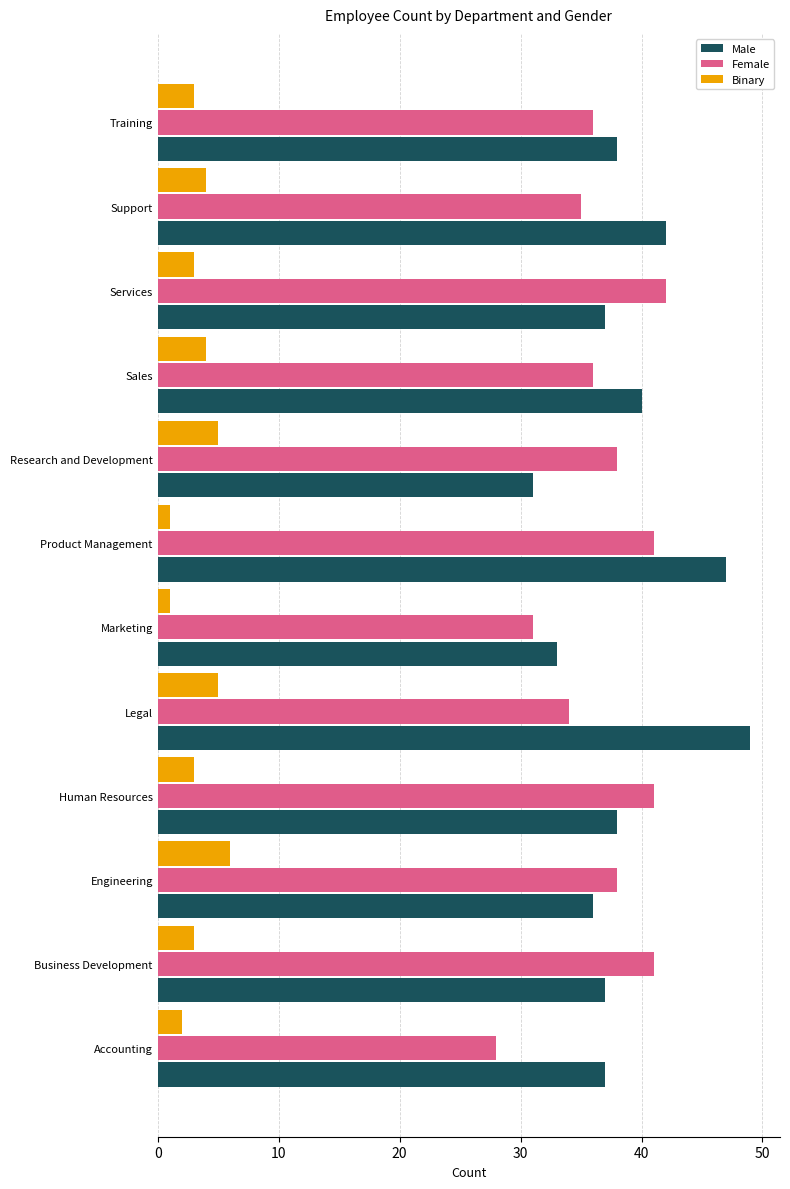

Rank the series at Business Development from lowest to highest value.

Binary, Male, Female